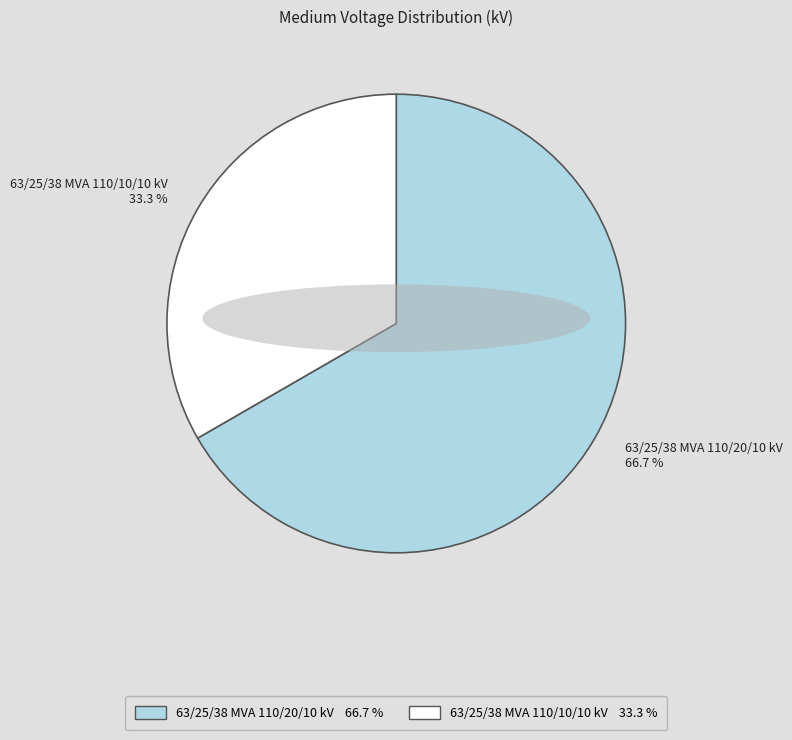

To the nearest percent, what is the difference between the 63/25/38 MVA 110/10/10 kV and 63/25/38 MVA 110/20/10 kV slice percentages?

33%